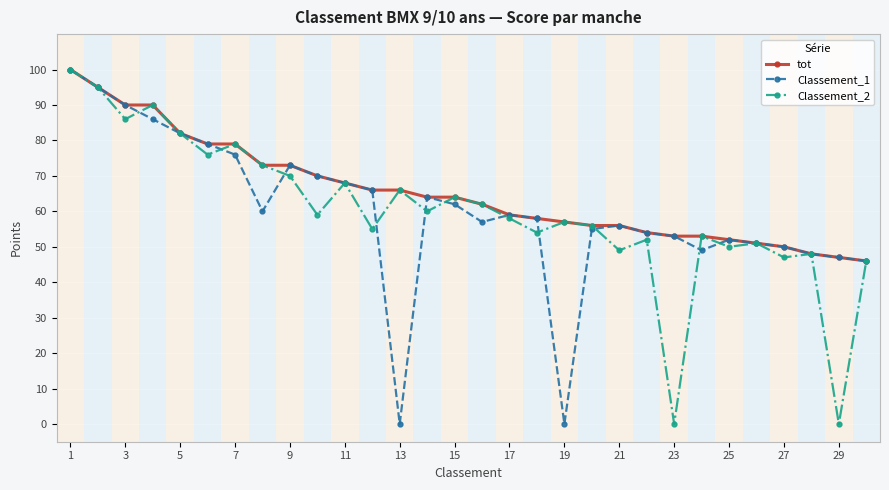

Which series has the largest total across all categories?

tot